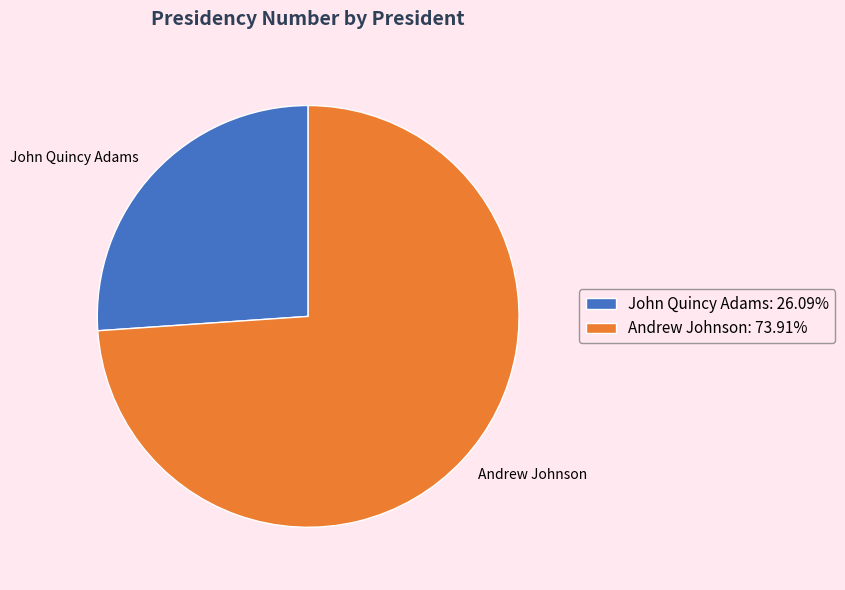

Which category accounts for the majority?

Andrew Johnson